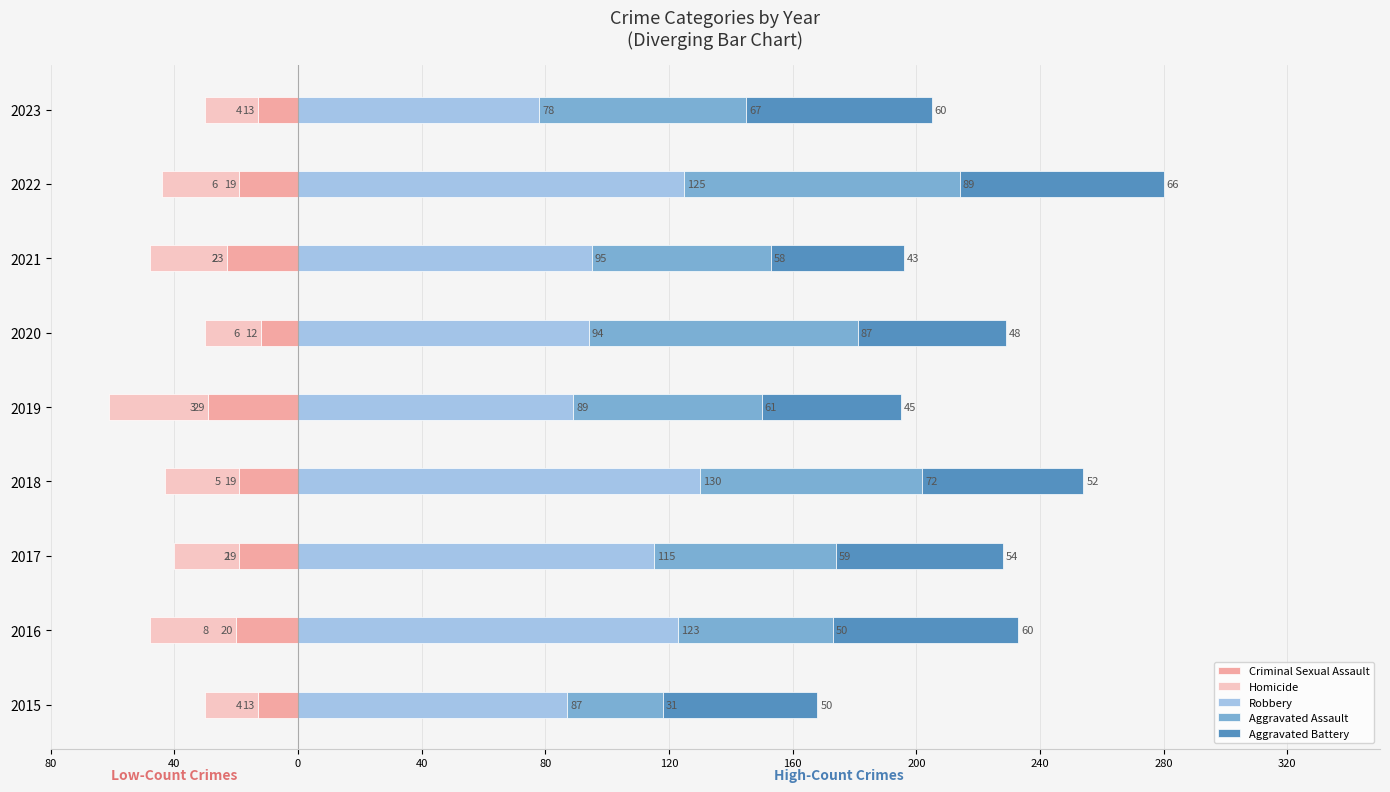

How many values in the Aggravated Battery series exceed 52?

4